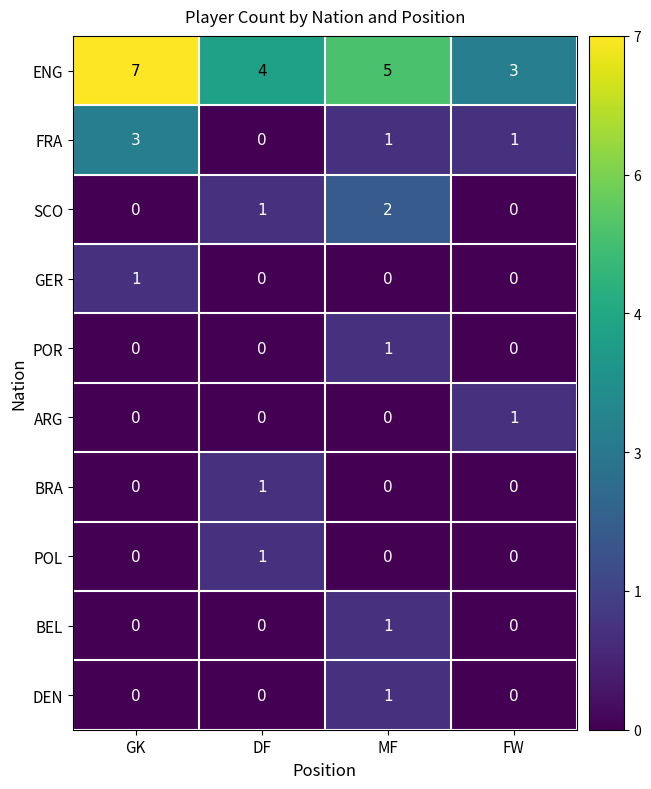

What is the difference between the ENG values at DF and GK?

3